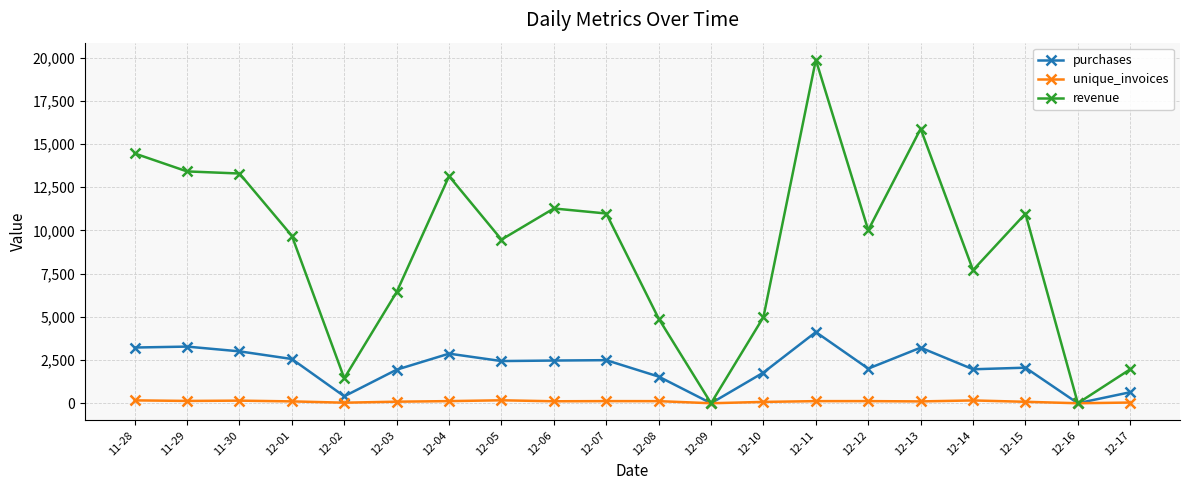

In revenue, how many points are lower than both neighbors (excluding endpoints)?

6